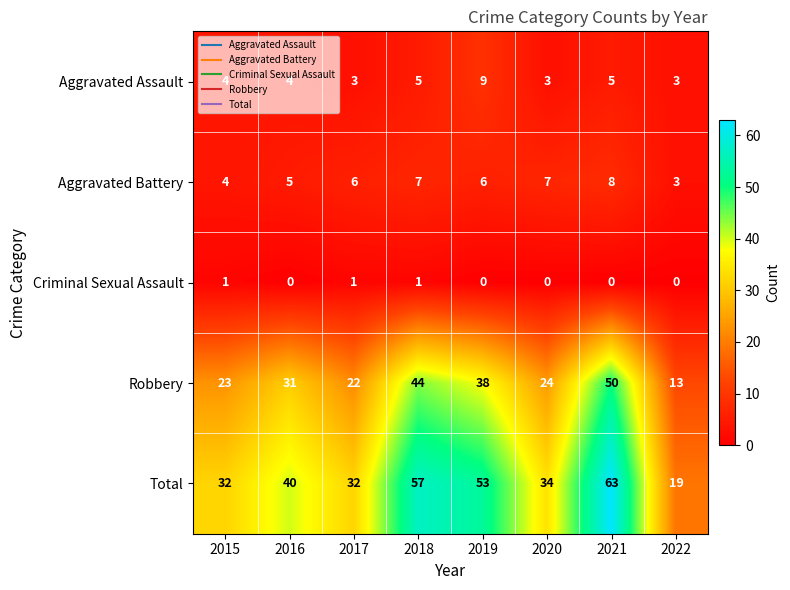

What value does the Robbery series have at 2019?

38